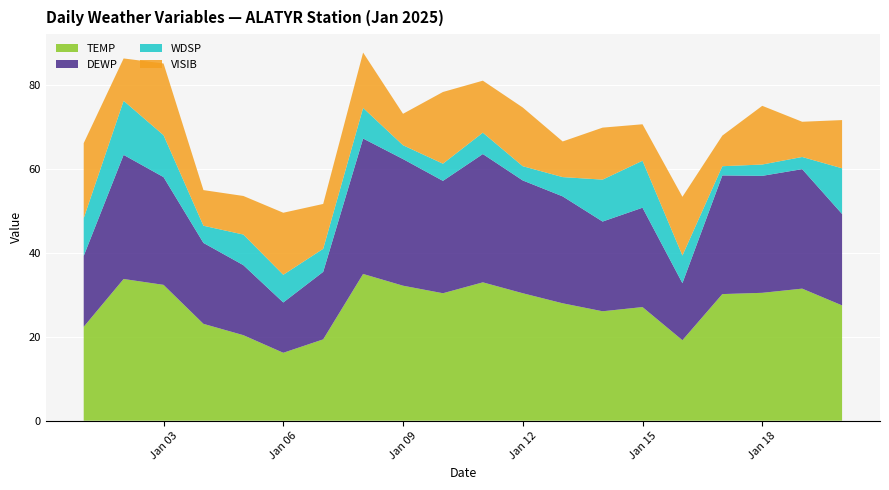

Reading right to left, extract all data points from this chart.

TEMP: 27.5	31.5	30.5	30.2	19.2	27.1	26.1	28.0	30.4	33.0	30.4	32.2	35.0	19.4	16.2	20.4	23.1	32.4	33.8	22.4
DEWP: 21.8	28.5	27.9	28.3	13.6	23.7	21.4	25.5	26.9	30.6	26.8	30.2	32.3	16.1	12.0	16.7	19.3	25.7	29.6	16.9
WDSP: 10.9	2.9	2.7	2.2	6.6	11.2	10.0	4.6	3.4	5.1	4.1	3.3	7.3	5.5	6.6	7.3	4.1	10.0	12.9	9.0
VISIB: 11.5	8.4	14.0	7.3	14.0	8.7	12.4	8.5	14.0	12.4	17.1	7.5	13.2	10.7	14.8	9.2	8.5	17.1	10.1	17.9